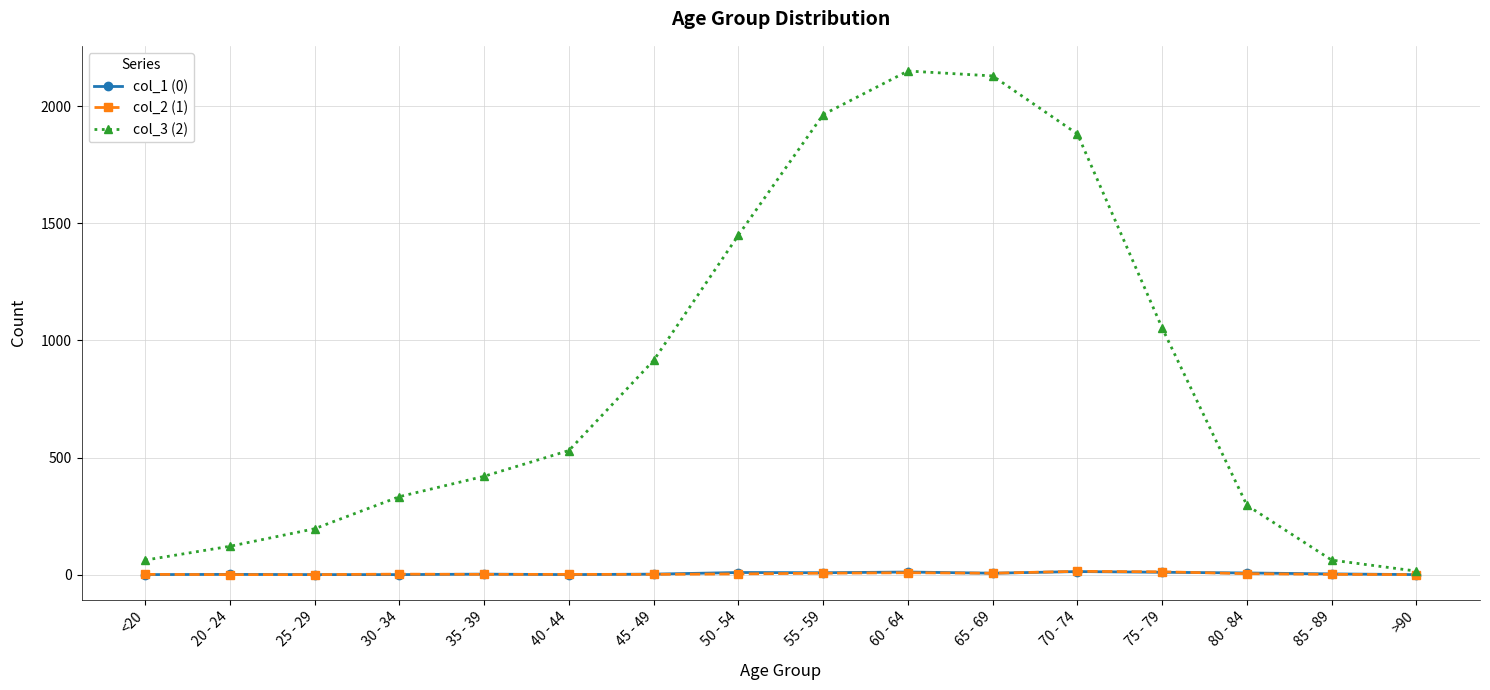

What is the approximate value of col_1 (0) at 75 - 79, to the nearest 5?

10